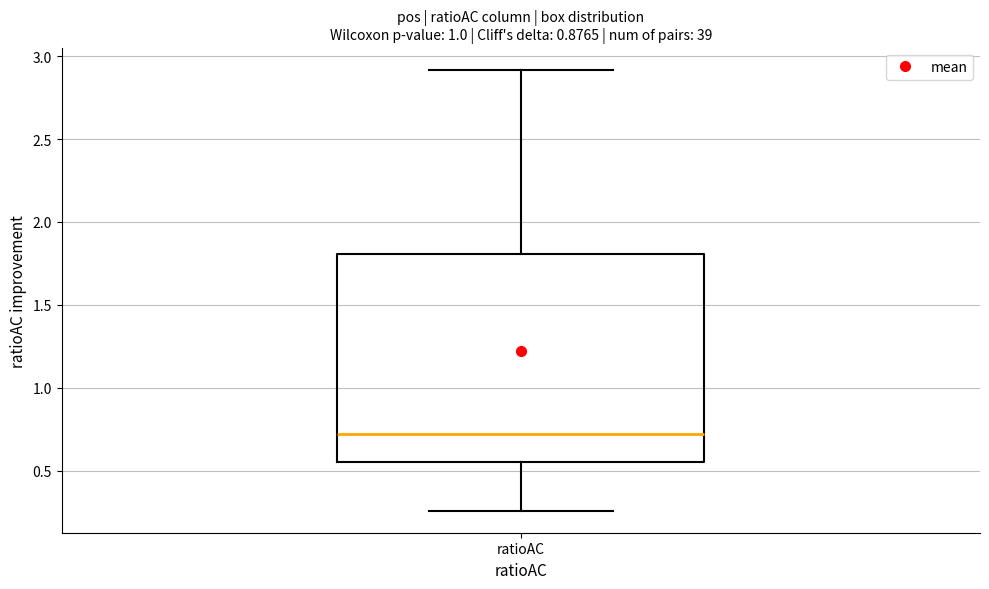

Transcribe this box plot: give where the median line is, the range the box spans, and where the two whiskers end, as read against the y-axis. The values are not printed on the chart, so give them approximately, as read against the axis.

median 0.70, box 0.55 to 1.80, whiskers 0.25 to 2.90